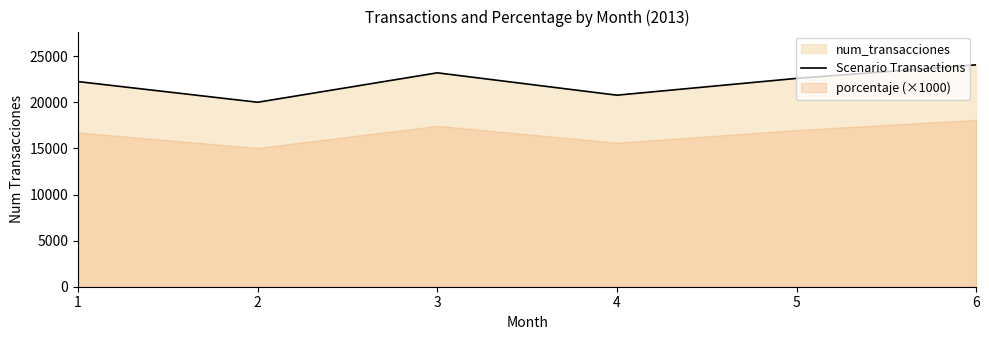

Where is the first local maximum?

3